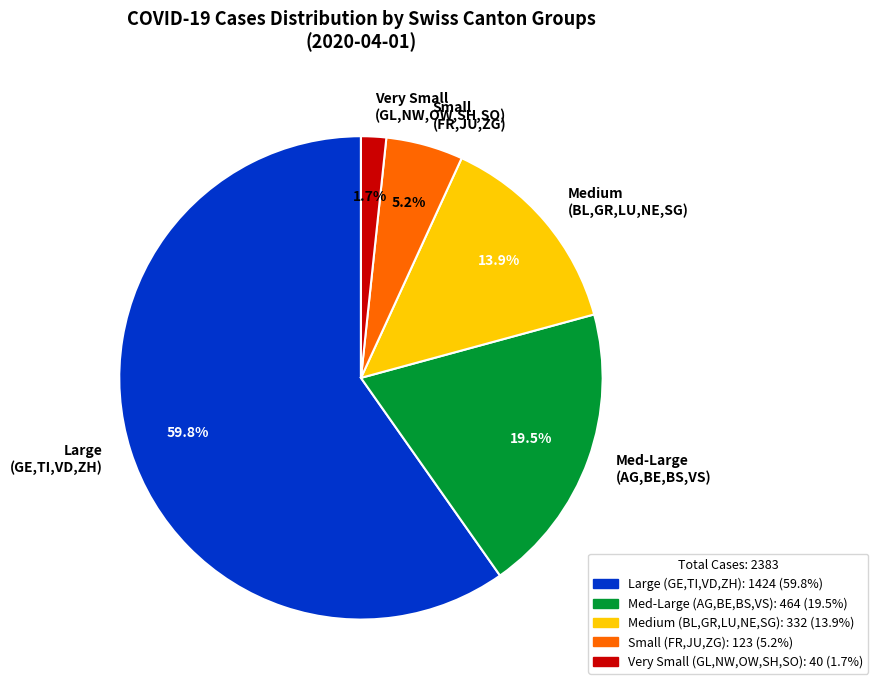

Count the number of slices in the pie.

5